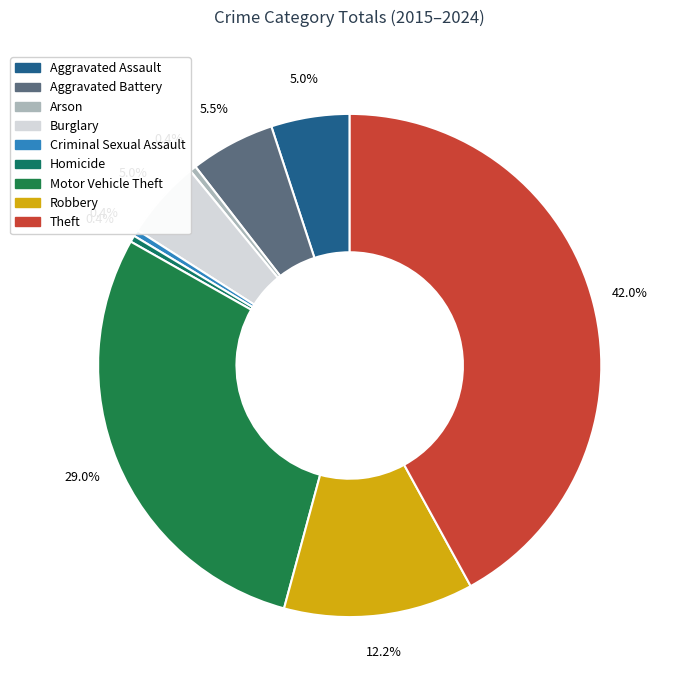

True or false: Motor Vehicle Theft accounts for 29% of the total.

True